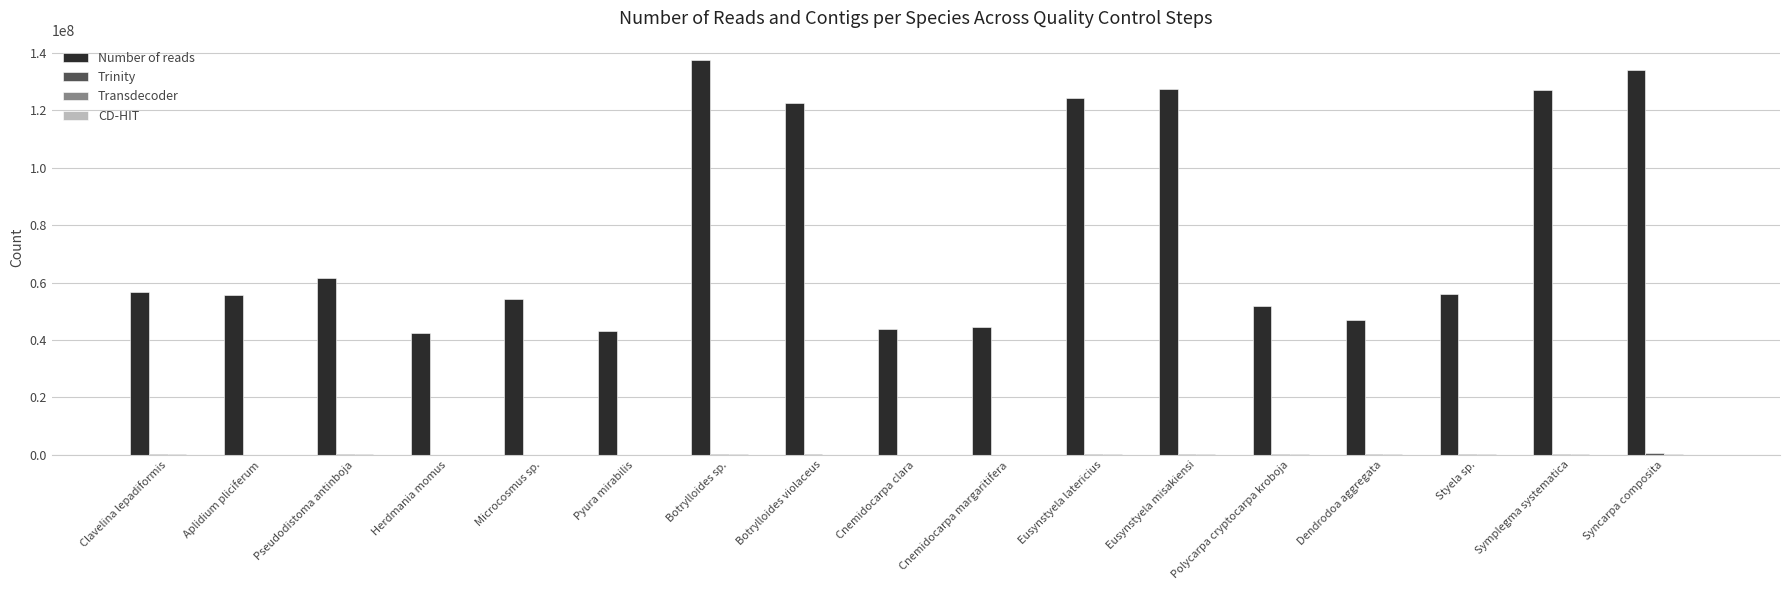

At which label is Number of reads closest to 89898521?

Pseudodistoma antinboja